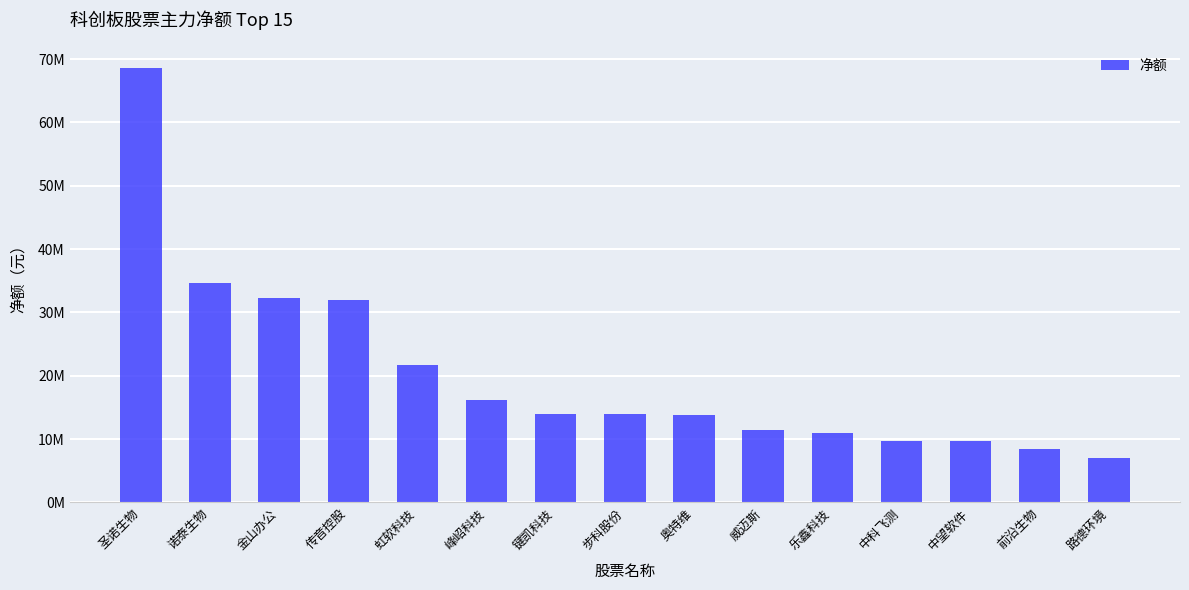

What is the change in value from 峰岹科技 to 前沿生物?

-7727115